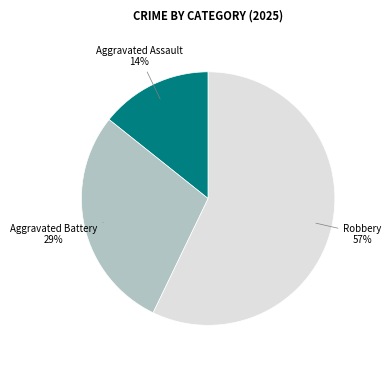

To the nearest percent, what is the average slice percentage?

33%